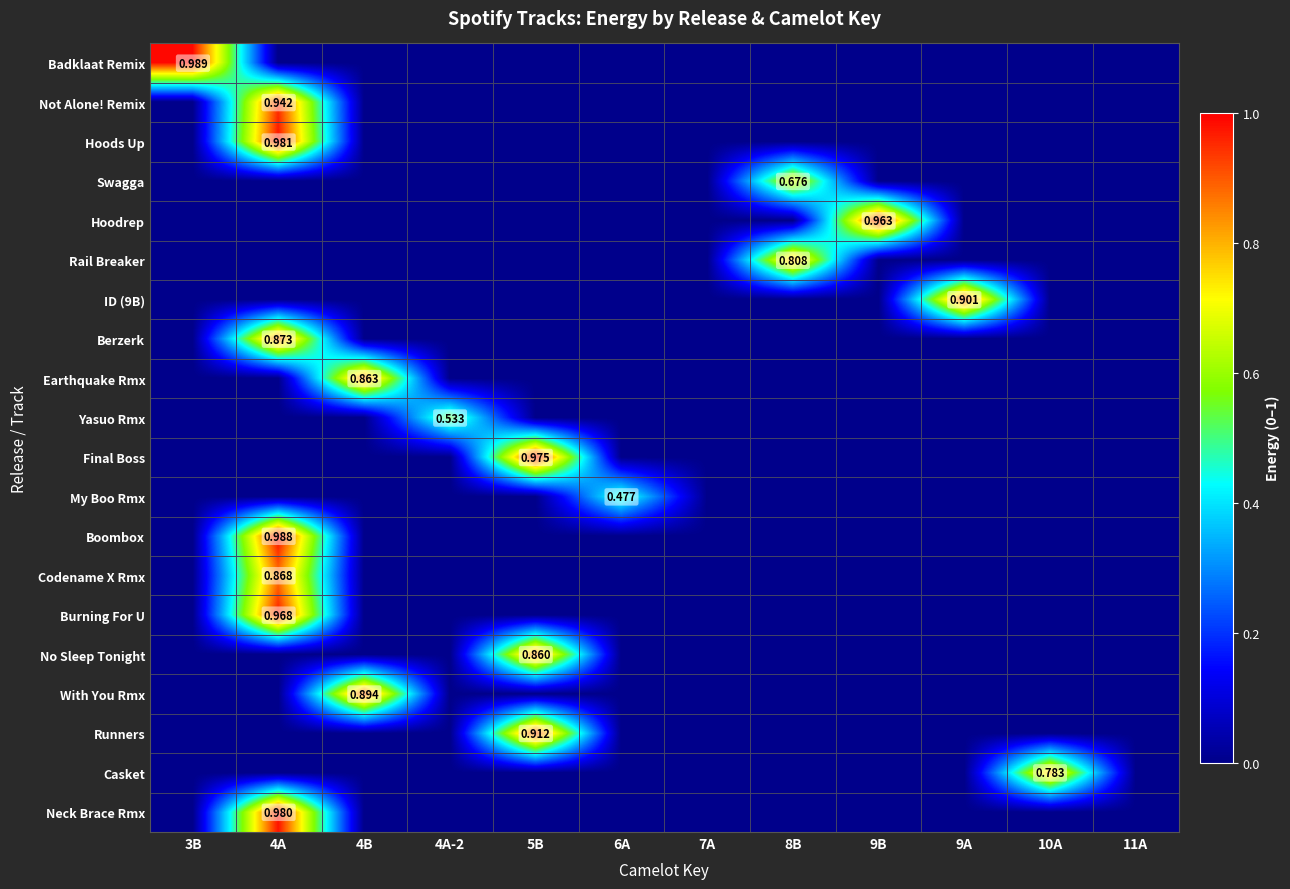

True or false: Badklaat Remix has a value of -0.4 at 7A.

False